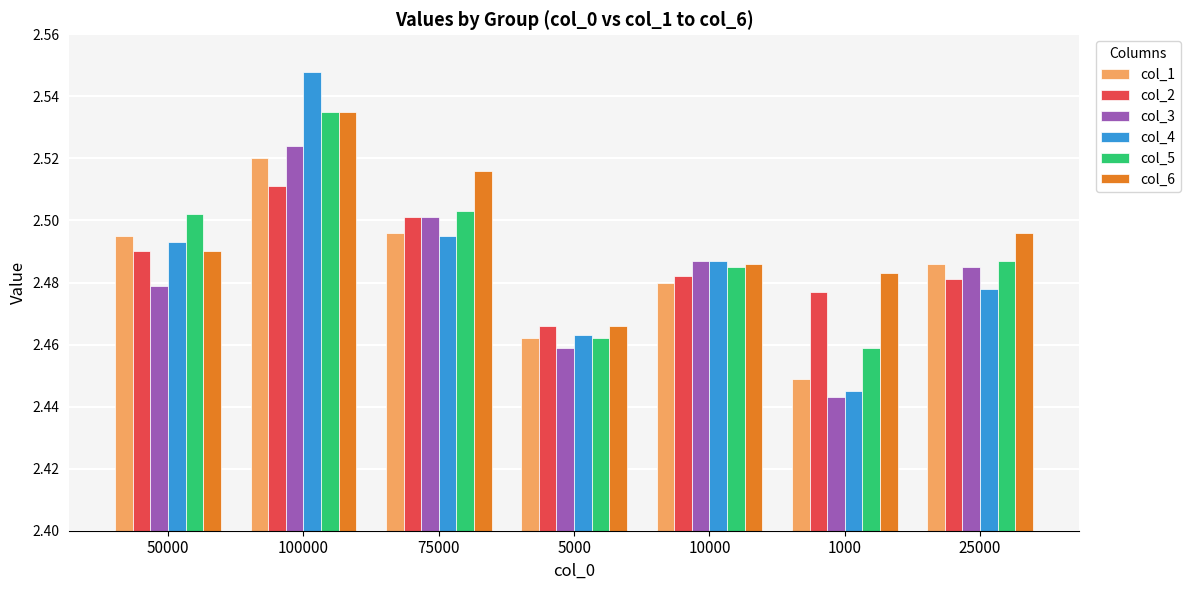

What is the label of the 2nd bar from the right?

1000